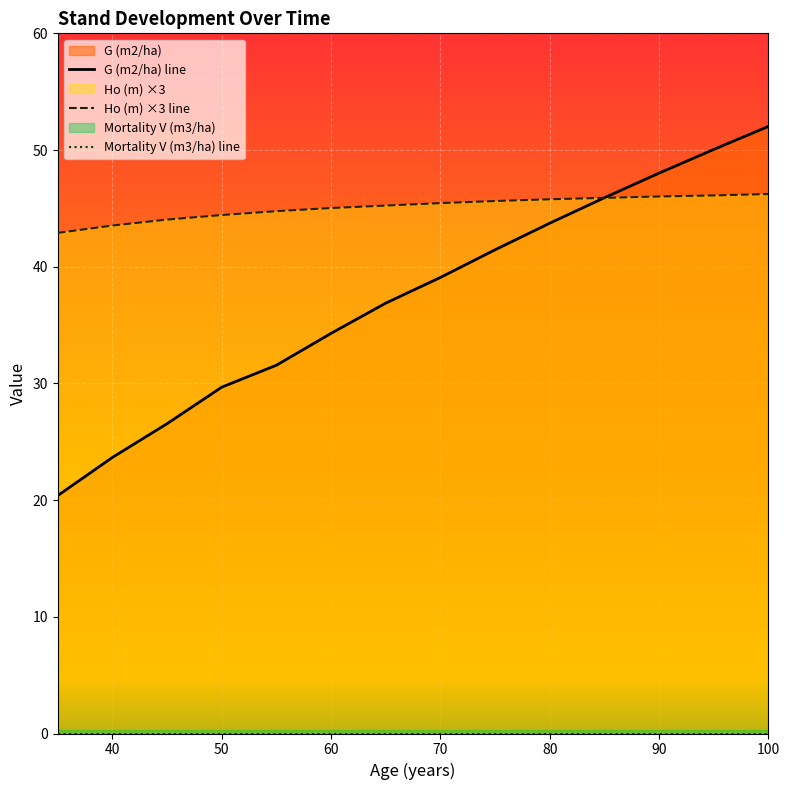

Reading left to right, what are all the values shown in this chart?

Ho (m): 42.9	43.5	44.0	44.4	44.8	45.0	45.2	45.5	45.6	45.8	45.9	46.0	46.1	46.2
G (m2/ha): 20.4	23.7	26.6	29.7	31.6	34.3	36.9	39.1	41.5	43.7	45.9	48.0	50.0	52.0